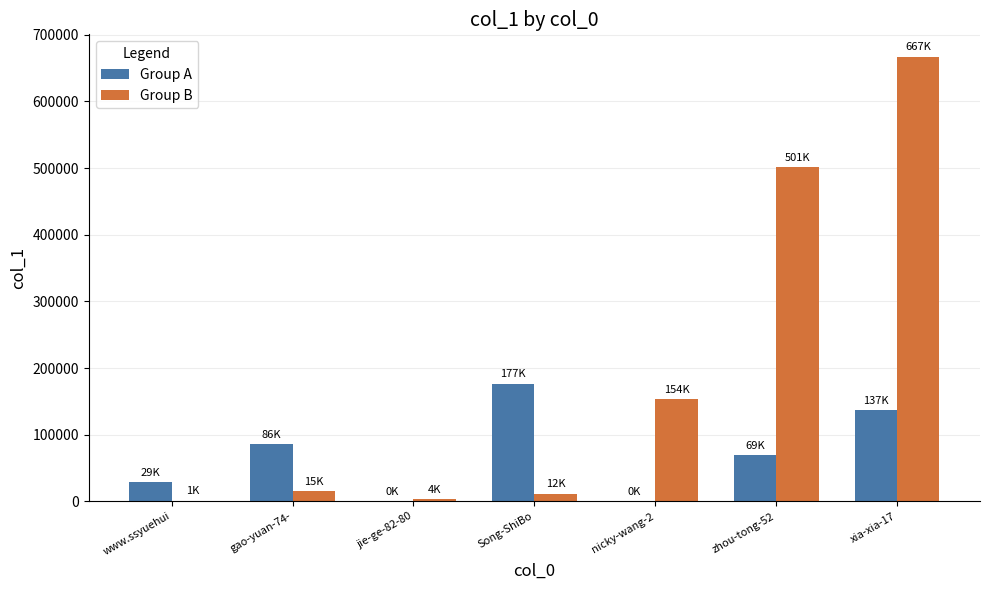

Does the chart contain stacked bars?

No